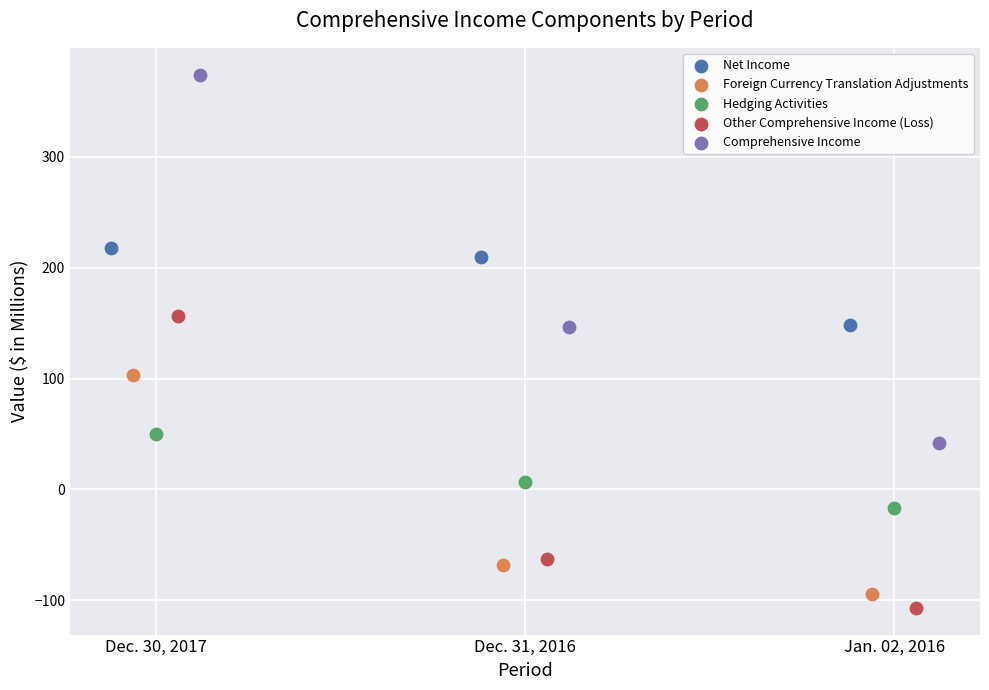

Which series contains the highest Y value?

Comprehensive Income